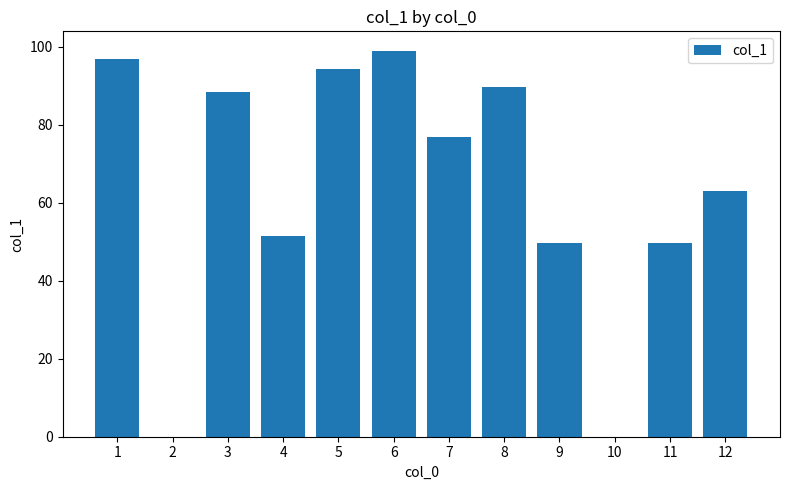

At which label does the data first exceed 76?

1